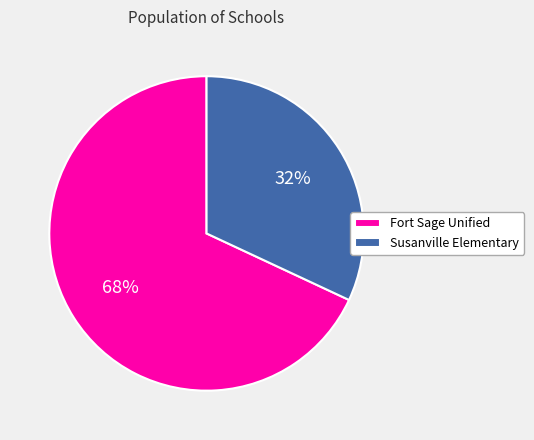

What percentage is the Fort Sage Unified slice, to the nearest percent?

68%